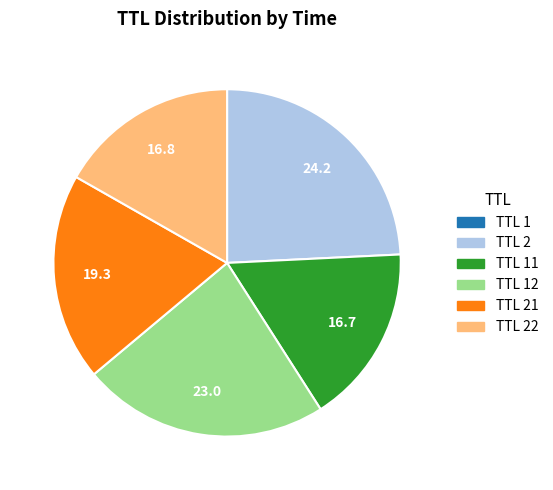

Does any single category account for the majority?

No